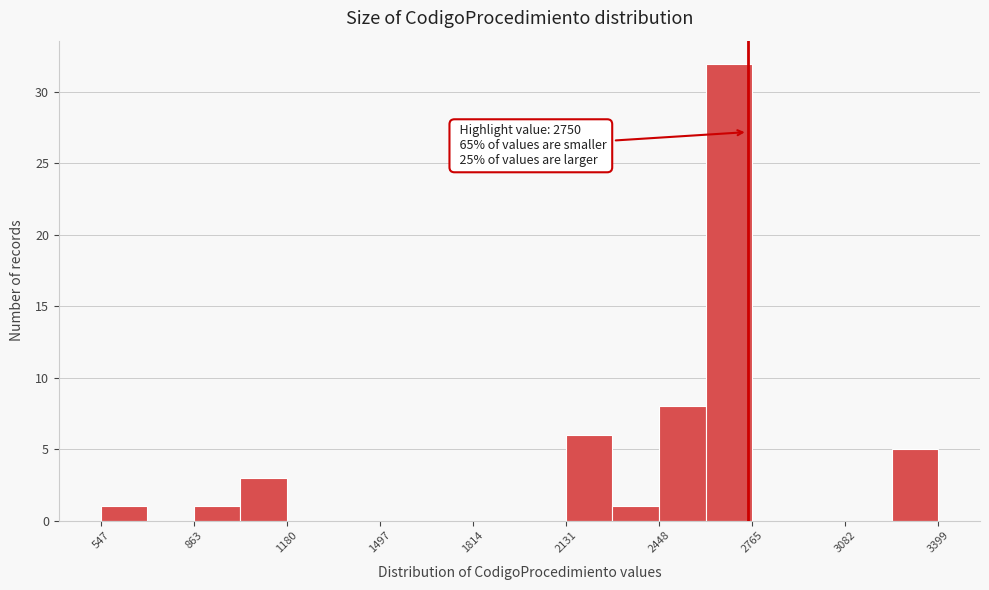

Read against the x-axis, roughly where is the centre of the tallest bar?

2700